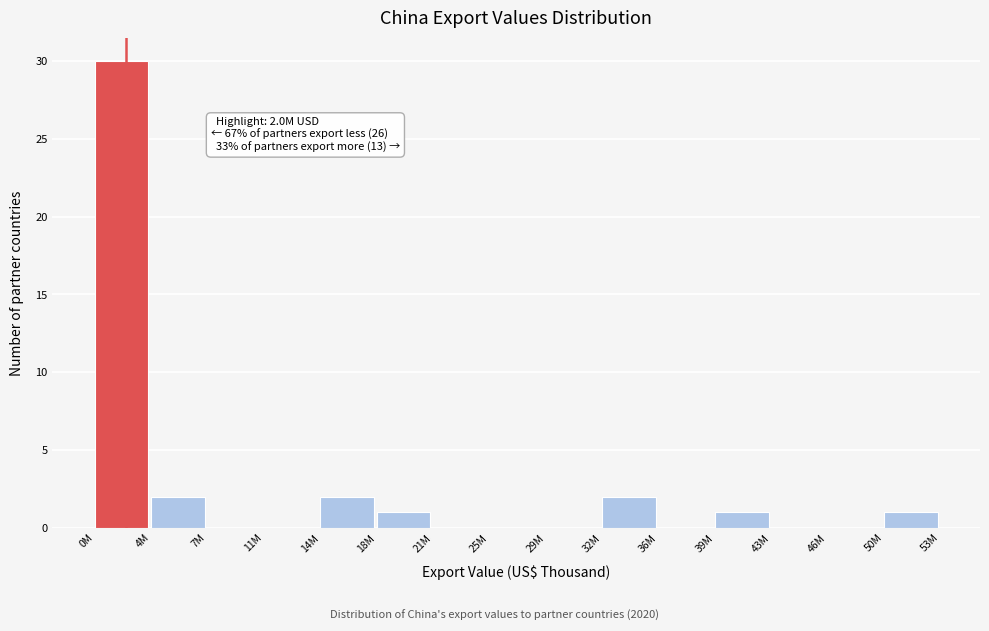

Reading left to right, transcribe all the data shown in this chart.

0M=30	4M=2	7M=0	11M=0	14M=2	18M=1	21M=0	25M=0	29M=0	32M=2	36M=0	39M=1	43M=0	46M=0	50M=1